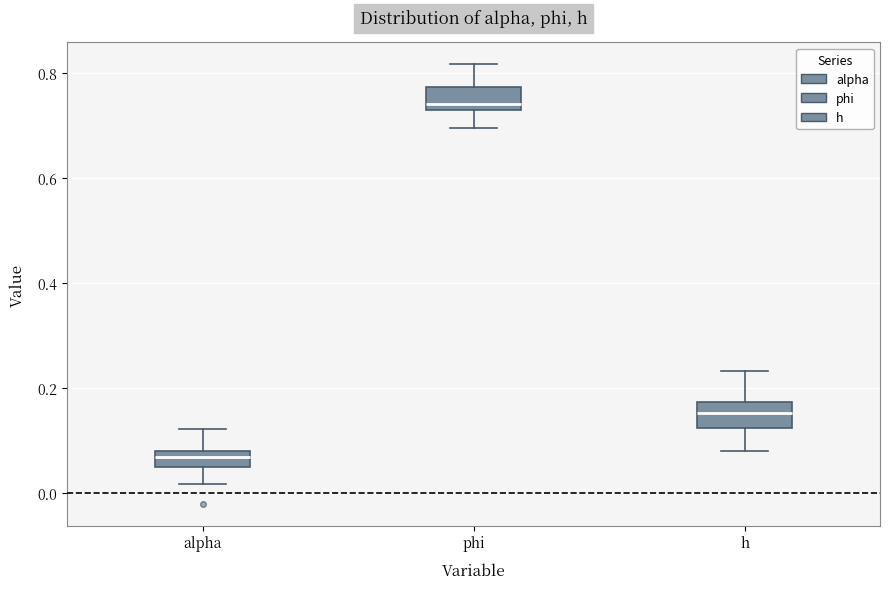

Which box has the lowest median line?

alpha